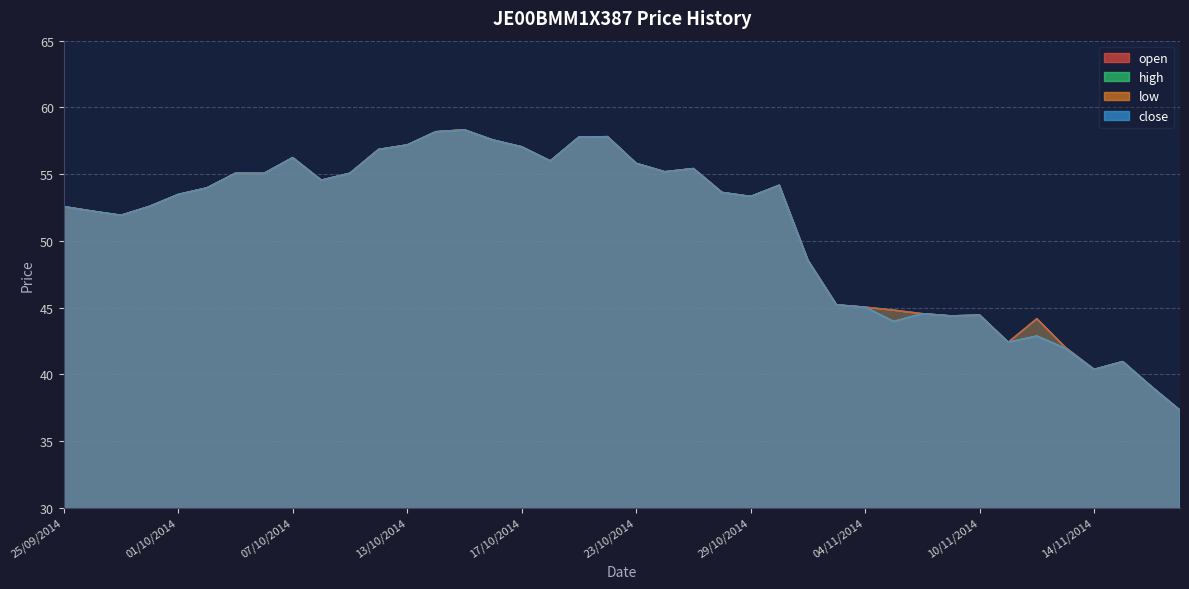

Which series has the widest spread of values?

open